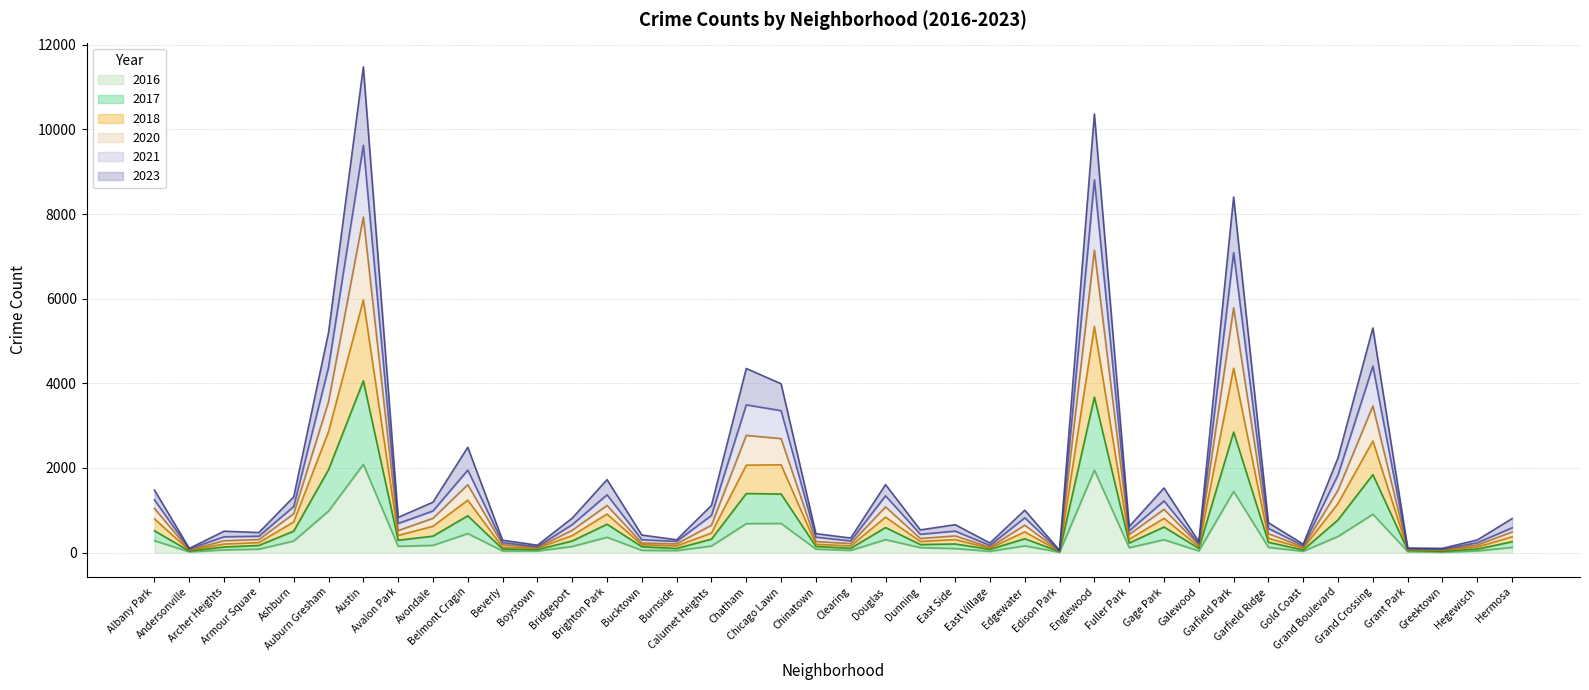

True or false: 2017 has more than 2 interior local peaks.

True